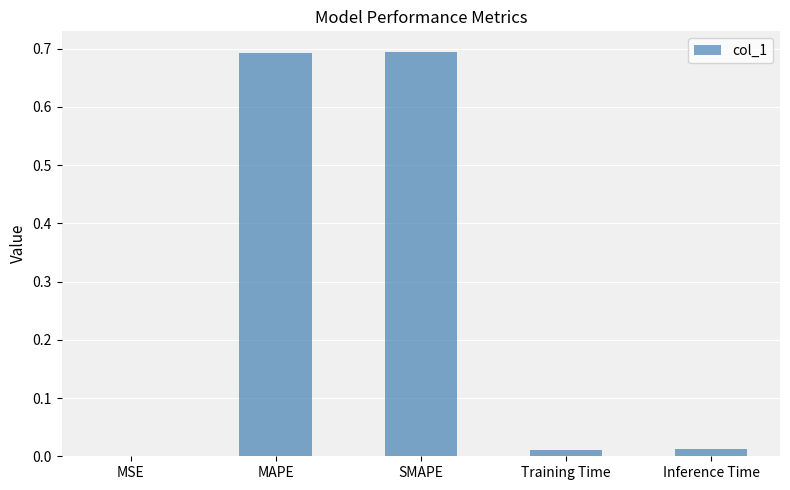

What is the maximum value shown in the chart?

0.7